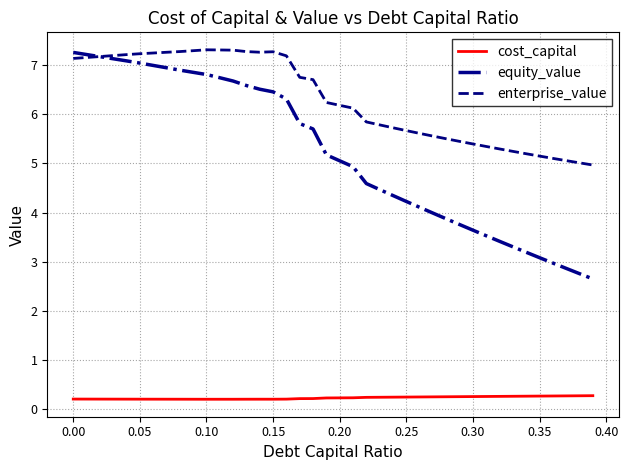

Which series has the widest spread of values?

equity_value